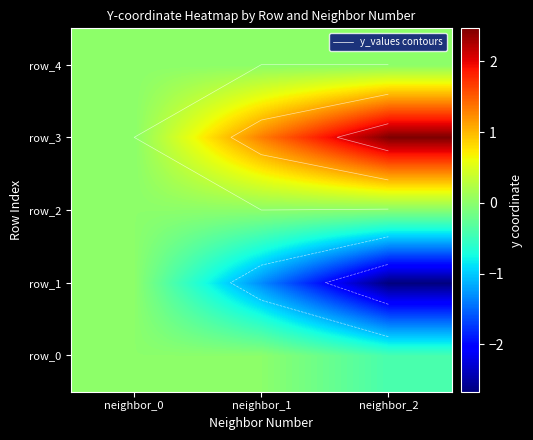

Reading left to right, list all the values displayed in this chart.

row_0: 0.0	-0.0	-0.4
row_1: 0.0	-1.3	-2.7
row_2: 0.0	-0.0	-0.0
row_3: 0.0	1.3	2.5
row_4: 0.0	0.0	0.0